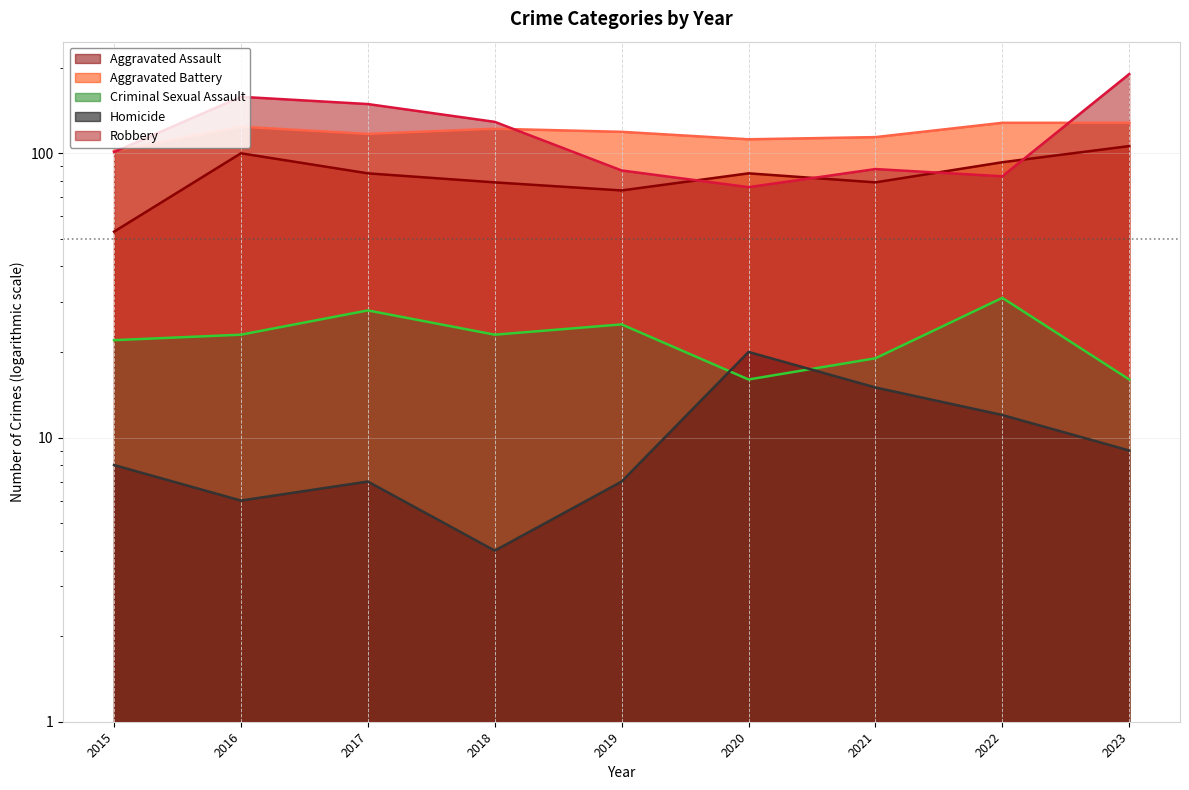

Reading left to right, list all the values displayed in this chart.

Aggravated Assault: 53	100	85	79	74	85	79	93	106
Aggravated Battery: 102	124	117	122	119	112	114	128	128
Criminal Sexual Assault: 22	23	28	23	25	16	19	31	16
Homicide: 8	6	7	4	7	20	15	12	9
Robbery: 101	158	149	129	87	76	88	83	190